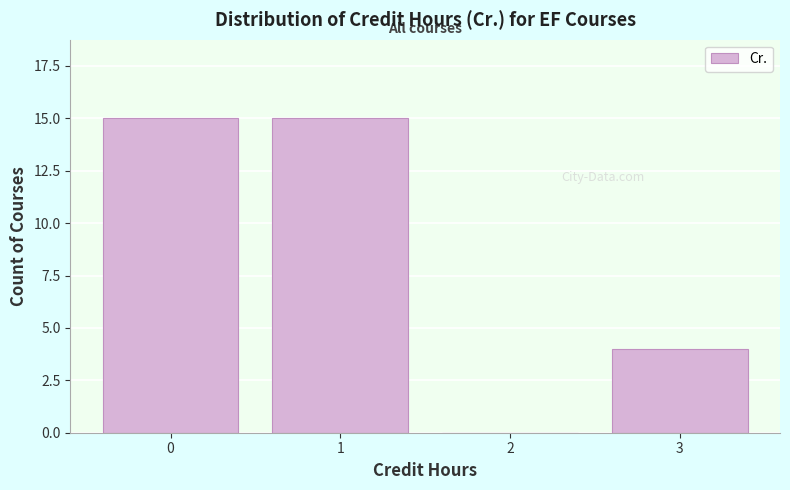

Reading left to right, extract all data points from this chart.

0=15	1=15	2=0	3=4